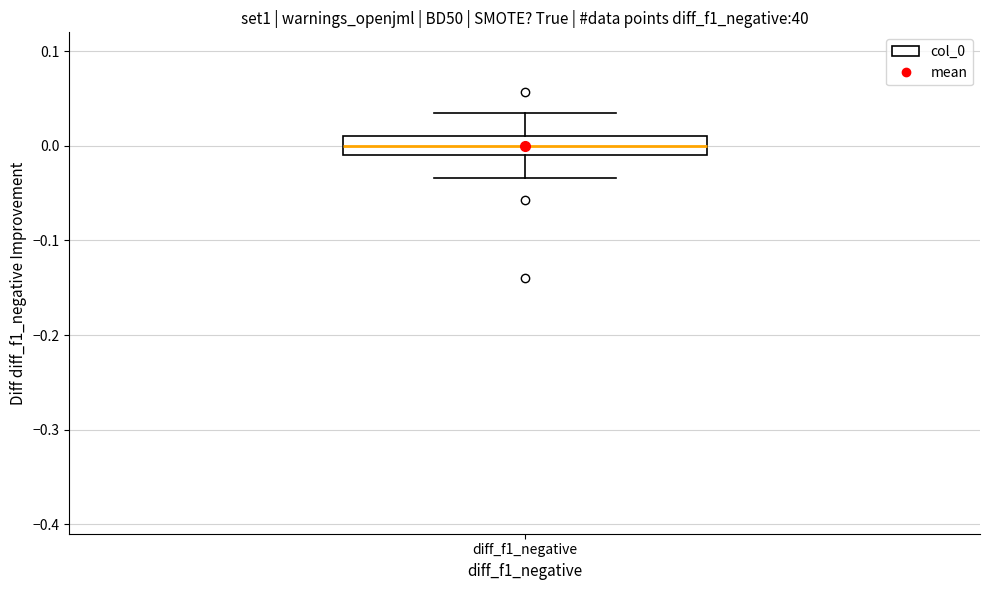

Where does the upper whisker of the box for diff_f1_negative end on the y-axis? The values are not printed on the chart, so give them approximately, as read against the axis.

0.03